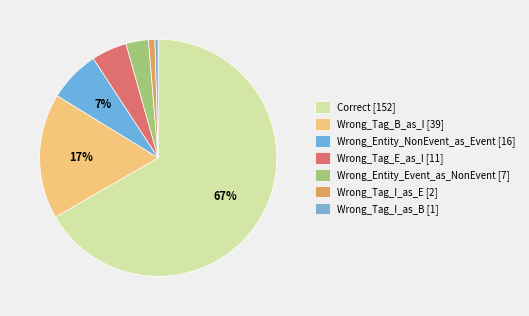

What is the smallest slice in the pie chart?

Wrong_Tag_I_as_B